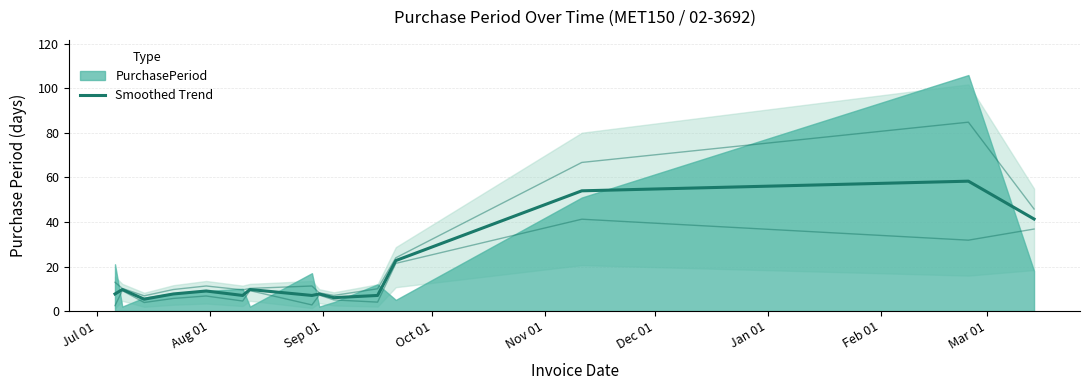

What is the difference between the maximum and minimum values?

53.0